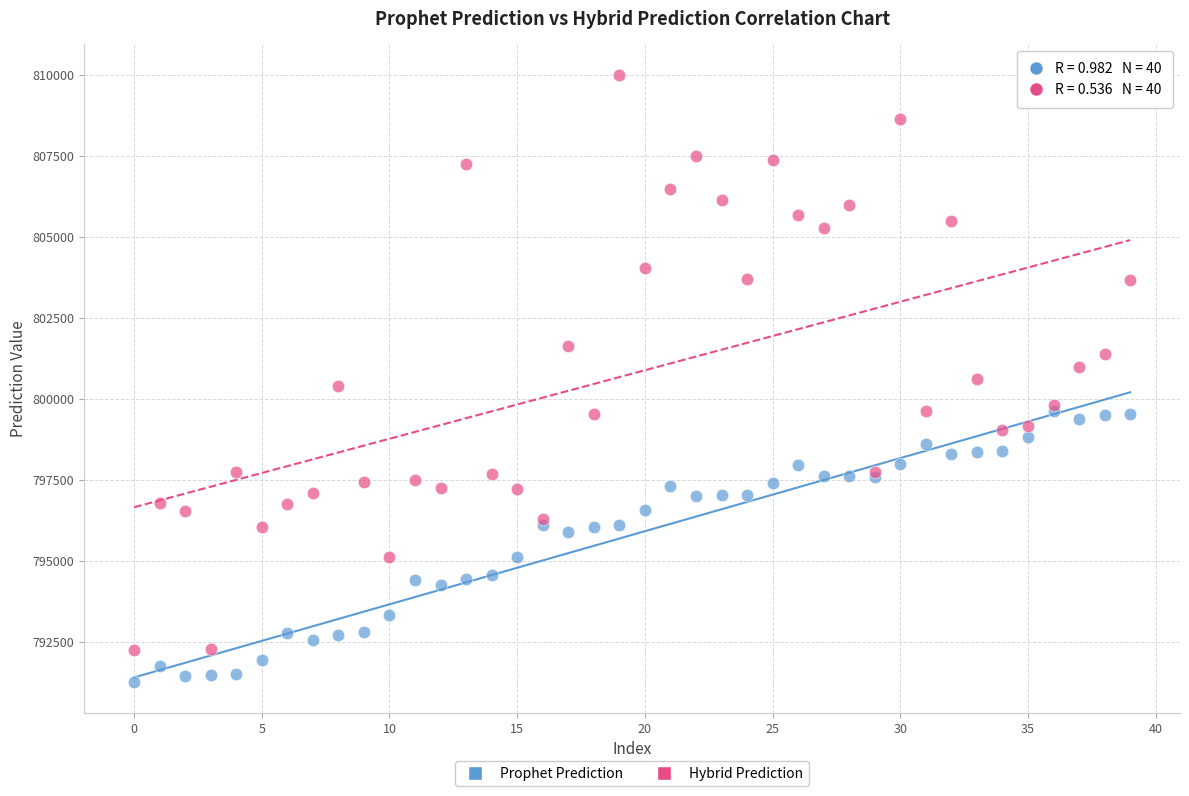

What are all the series names shown in the legend?

Prophet Prediction, Hybrid Prediction